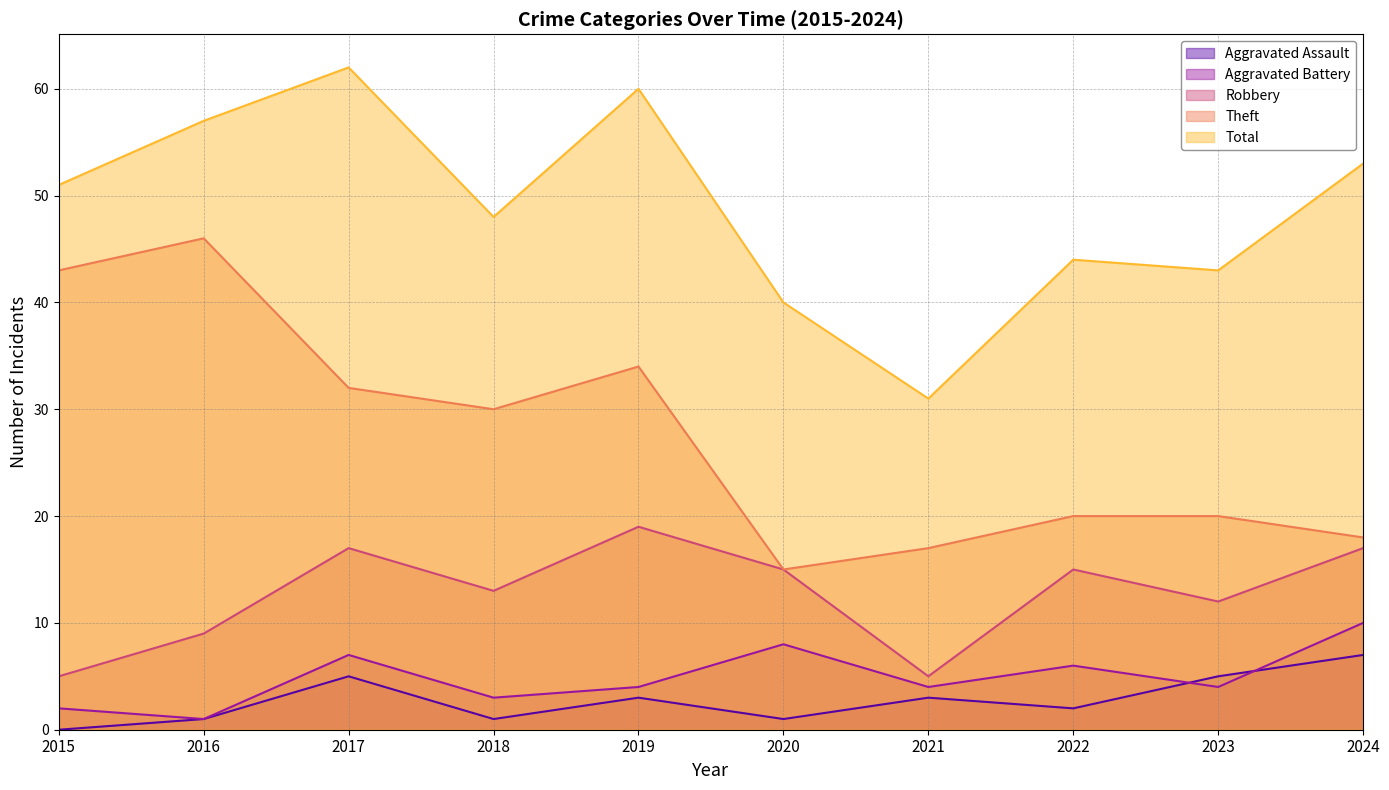

Which series changed the most between 2018 and 2019?

Total